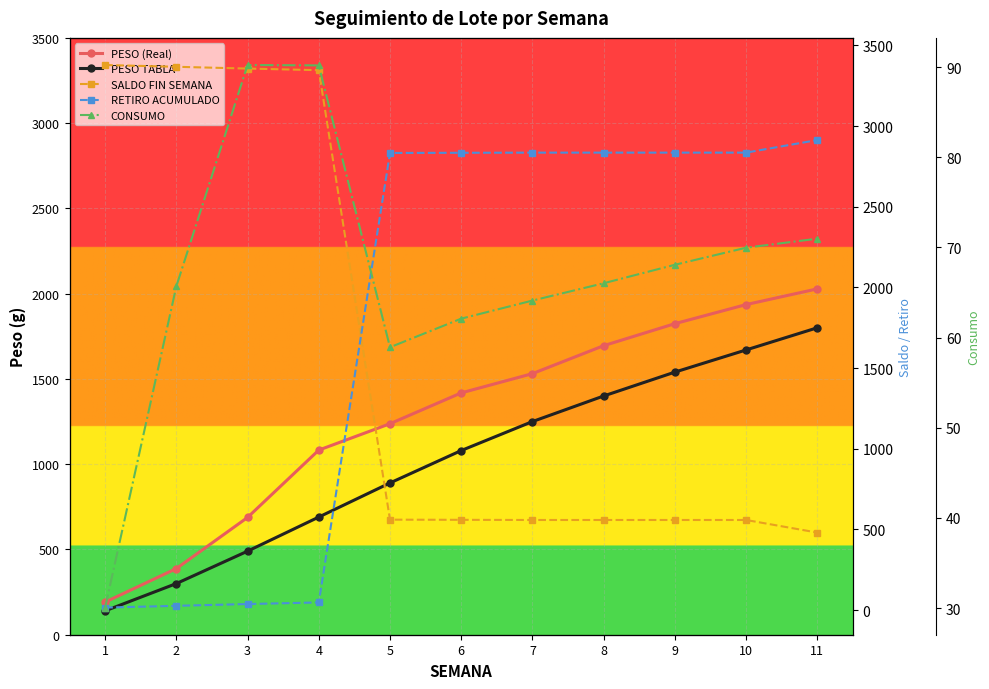

After their last crossing, which series has the higher values: PESO TABLA or RETIRO ACUMULADO?

RETIRO ACUMULADO